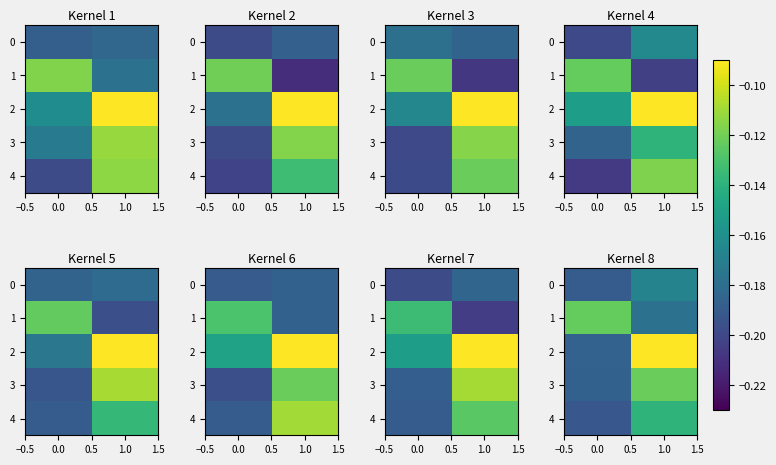

True or false: 1 has a value of -0.0 at 1.0.

False